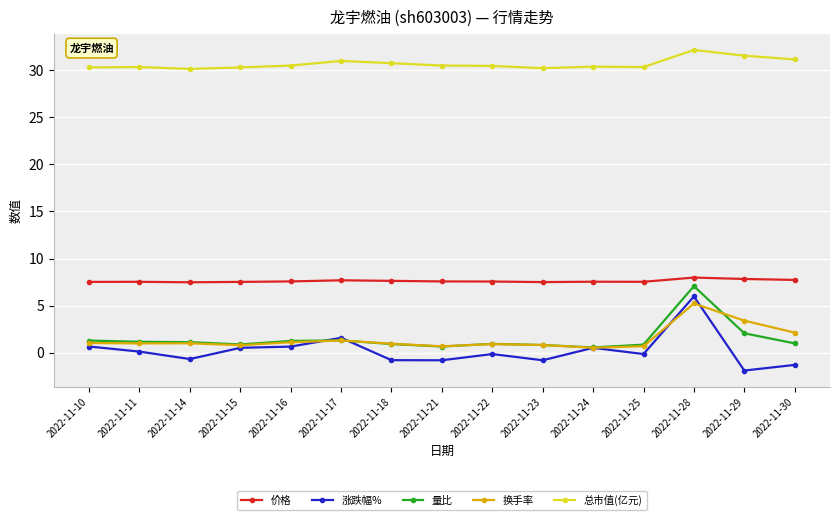

The 量比 series shows 1.3 at 2022-11-16. True or false?

True